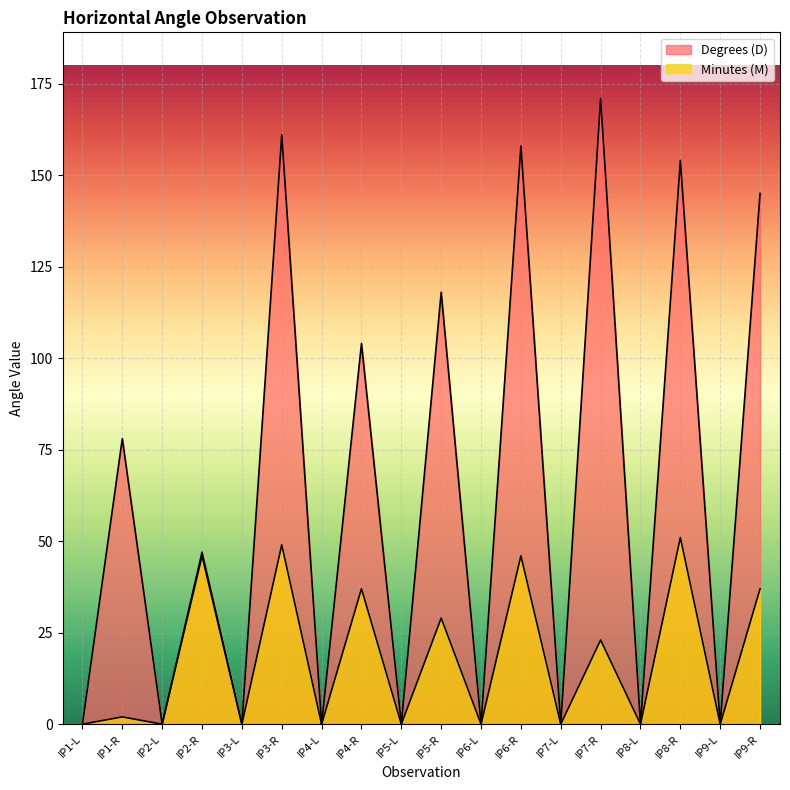

How many lines are shown in the chart?

2